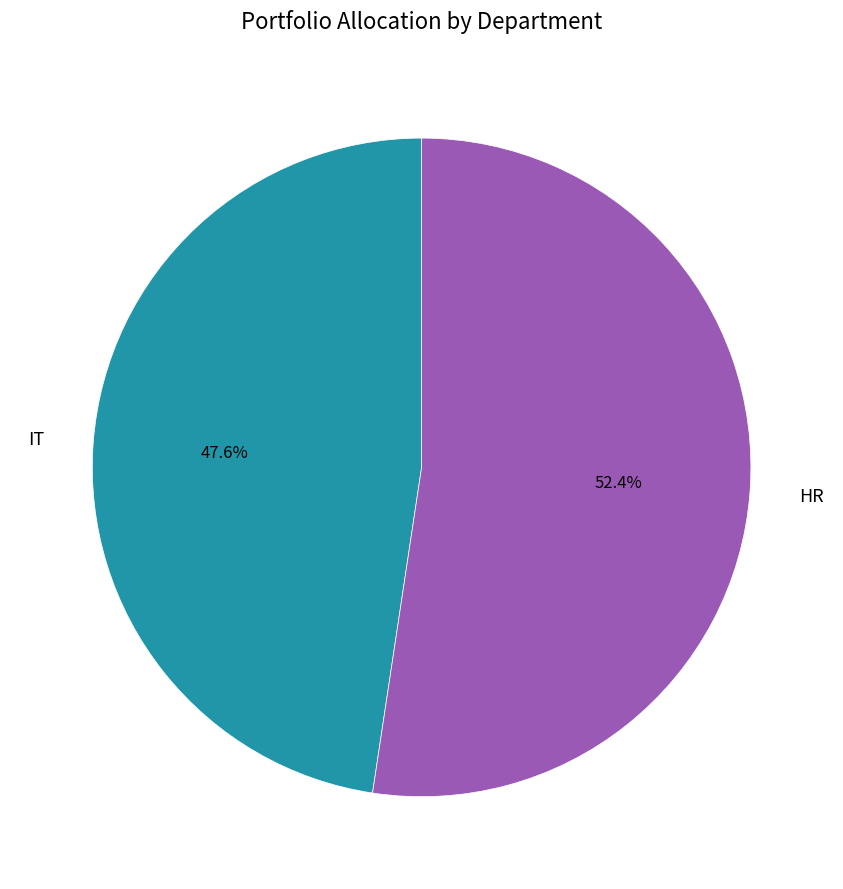

To the nearest percent, what portion does HR represent?

52%